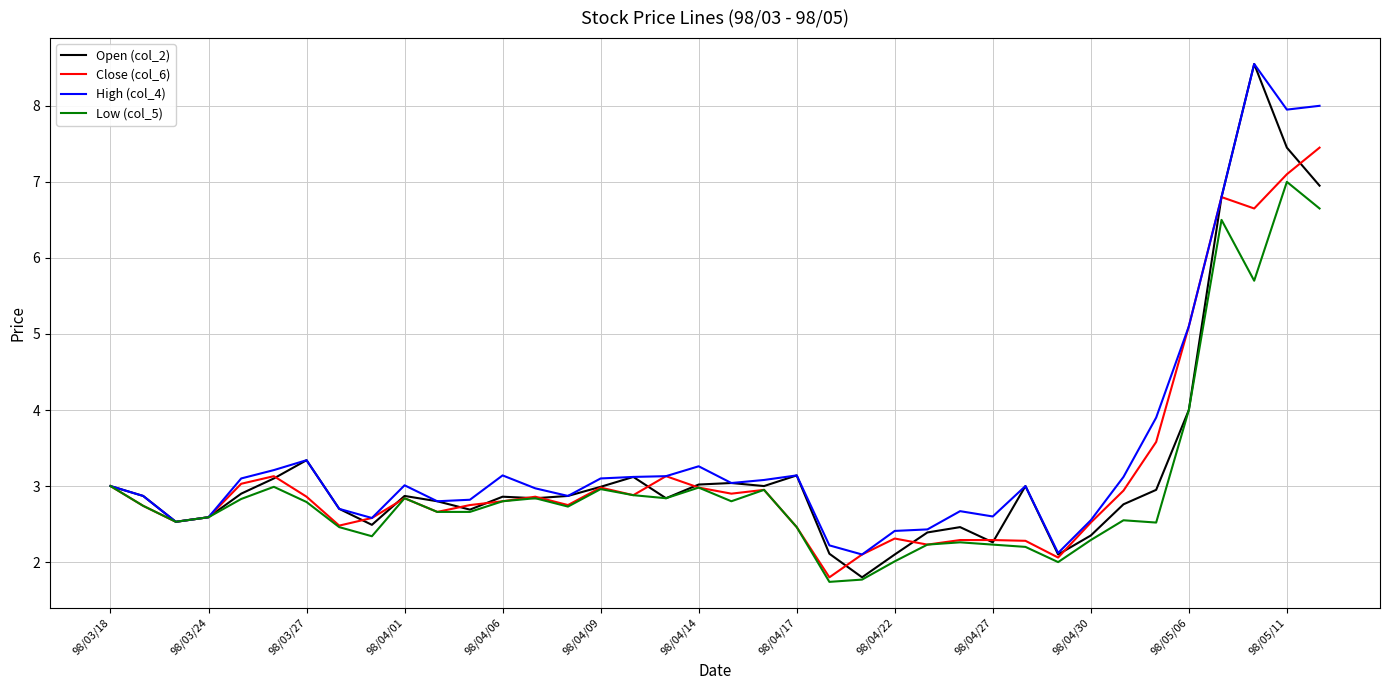

What is the highest value of the High (col_4) series?

8.6